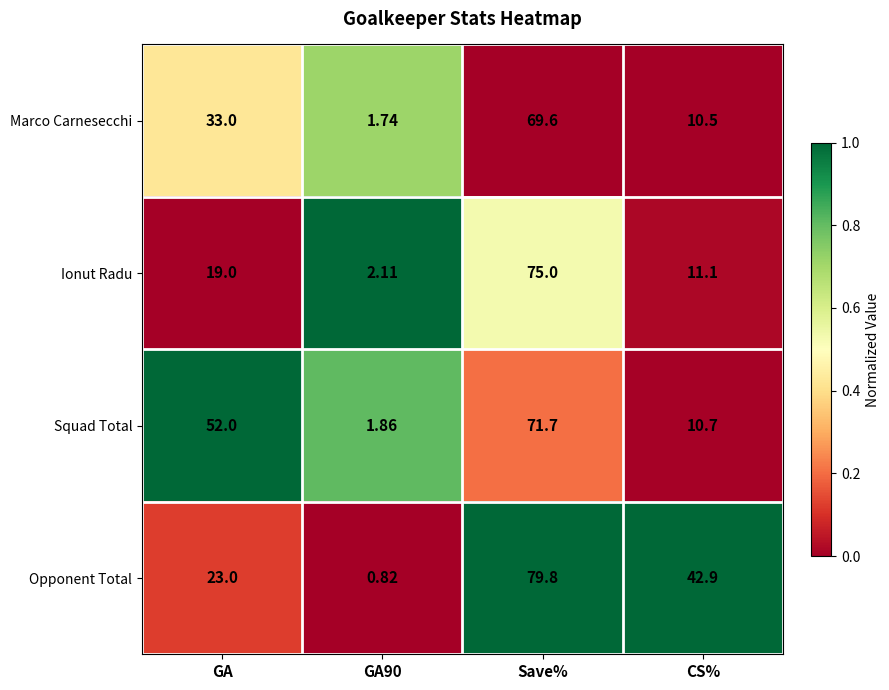

Which series has the largest total across all categories?

Opponent Total